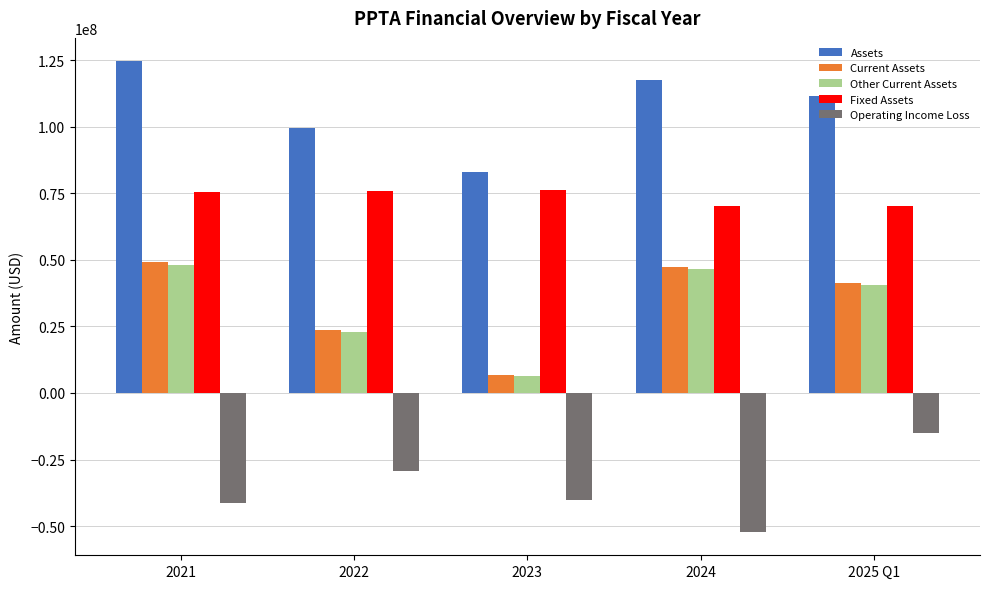

Where does the Current Assets series first go above 41276086?

2021